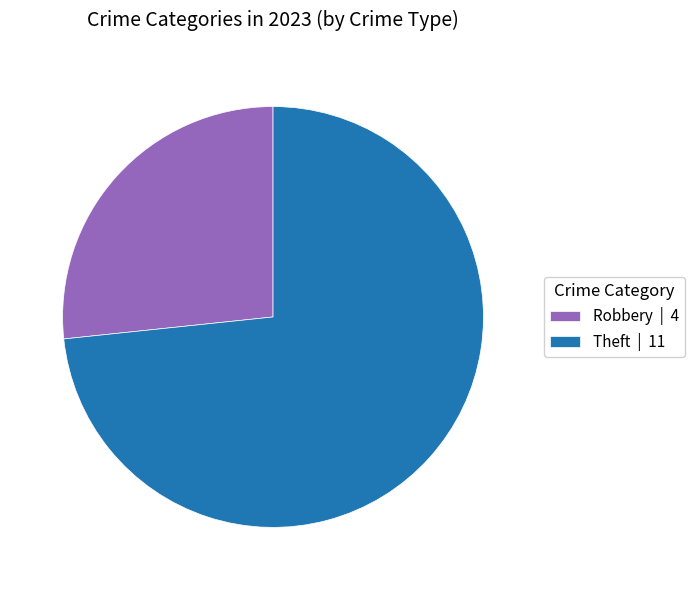

Approximately how many times larger is the value at Theft | 11 compared to Robbery | 4?

2.7